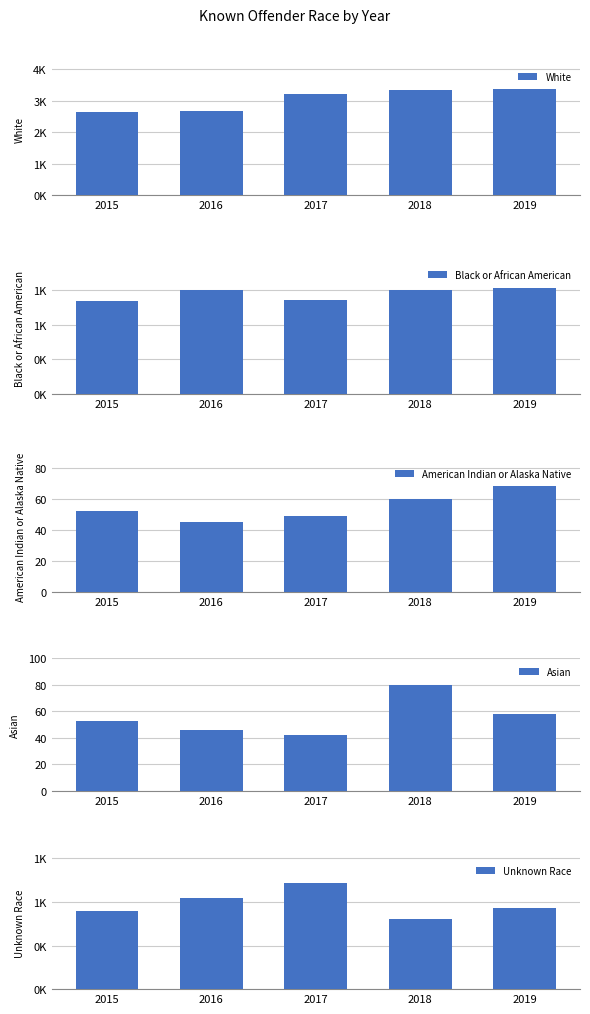

Reading left to right, what are all the values shown in this chart?

White: 2657	2671	3227	3359	3365
Black or African American: 1336	1508	1359	1506	1532
American Indian or Alaska Native: 52	45	49	60	68
Asian: 53	46	42	80	58
Unknown Race: 892	1046	1215	810	936